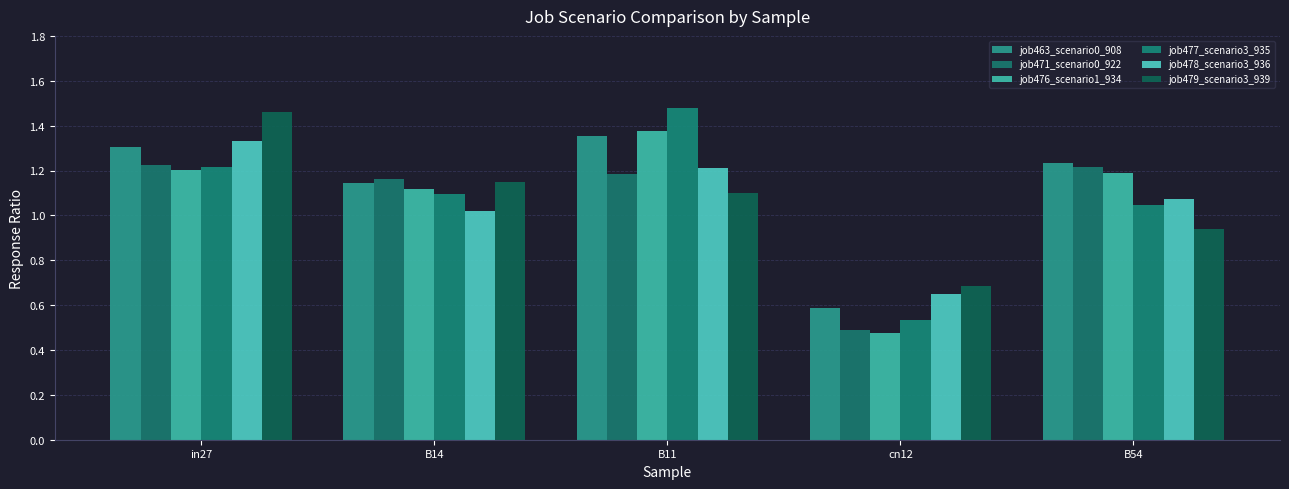

How many values in the job463_scenario0_908 series exceed 1?

4